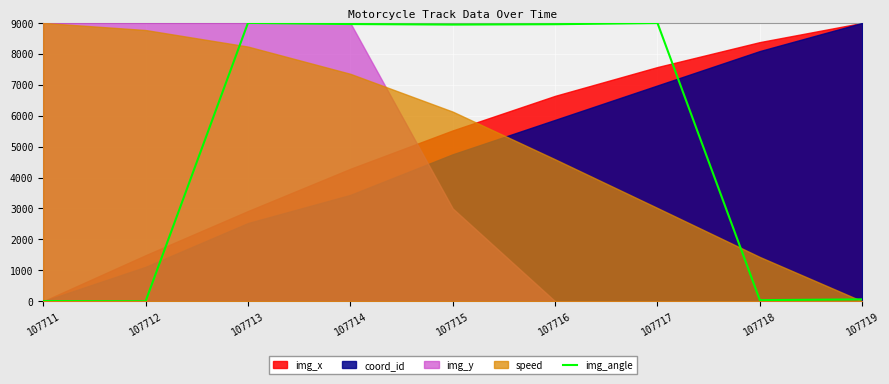

What is the highest value of the img_angle series?

9000.0